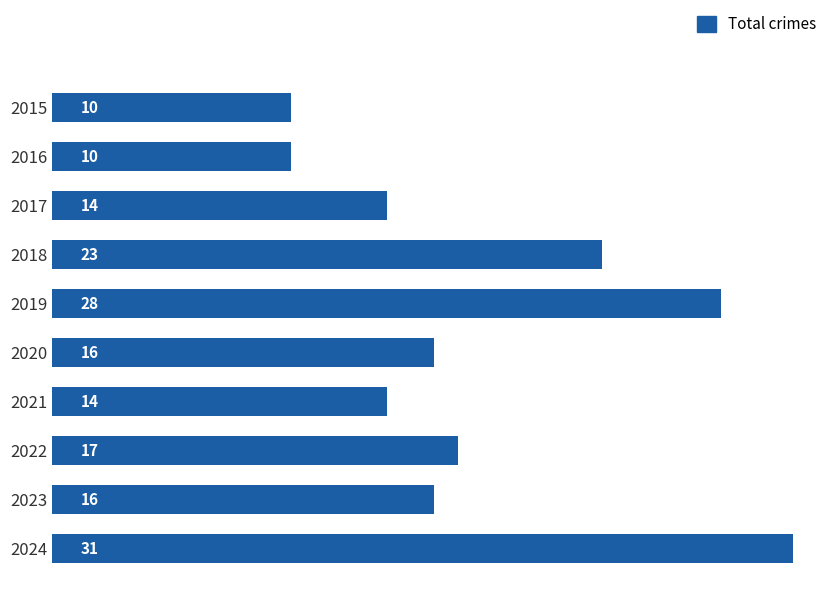

What is the smallest value displayed?

10